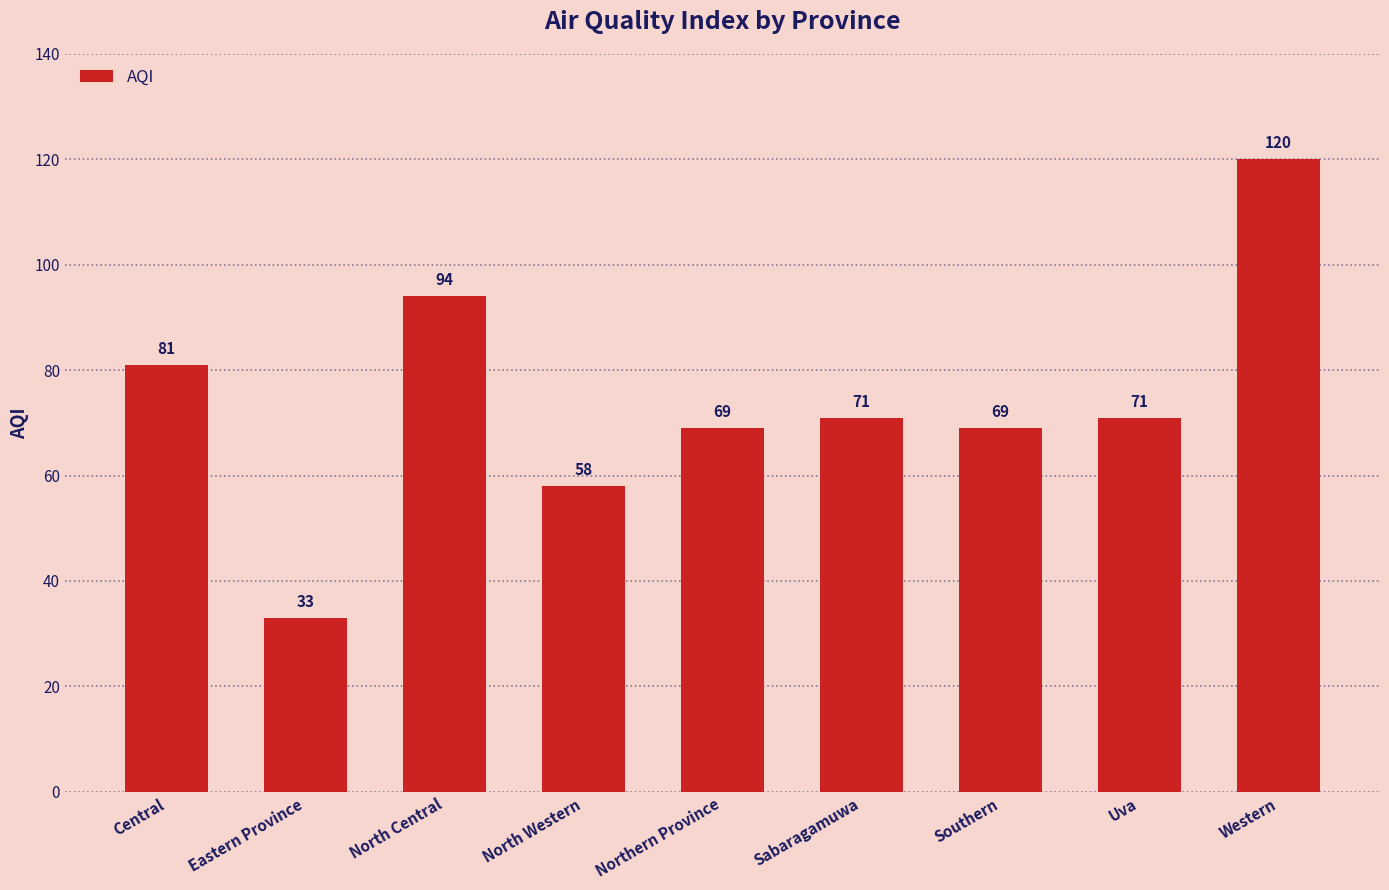

Reading left to right, what are all the values shown in this chart?

Central=81	Eastern Province=33	North Central=94	North Western=58	Northern Province=69	Sabaragamuwa=71	Southern=69	Uva=71	Western=120